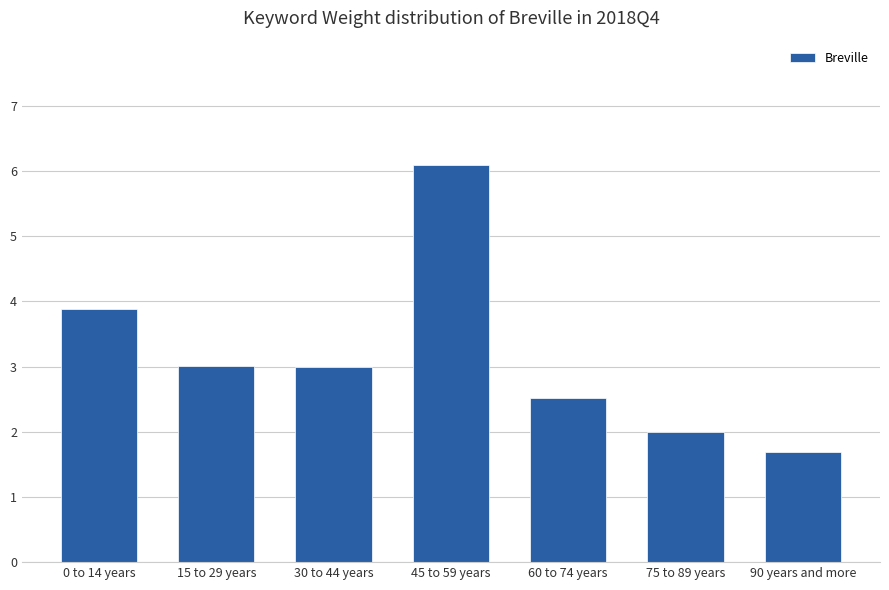

Is it true that the value at 45 to 59 years is 9.5?

False